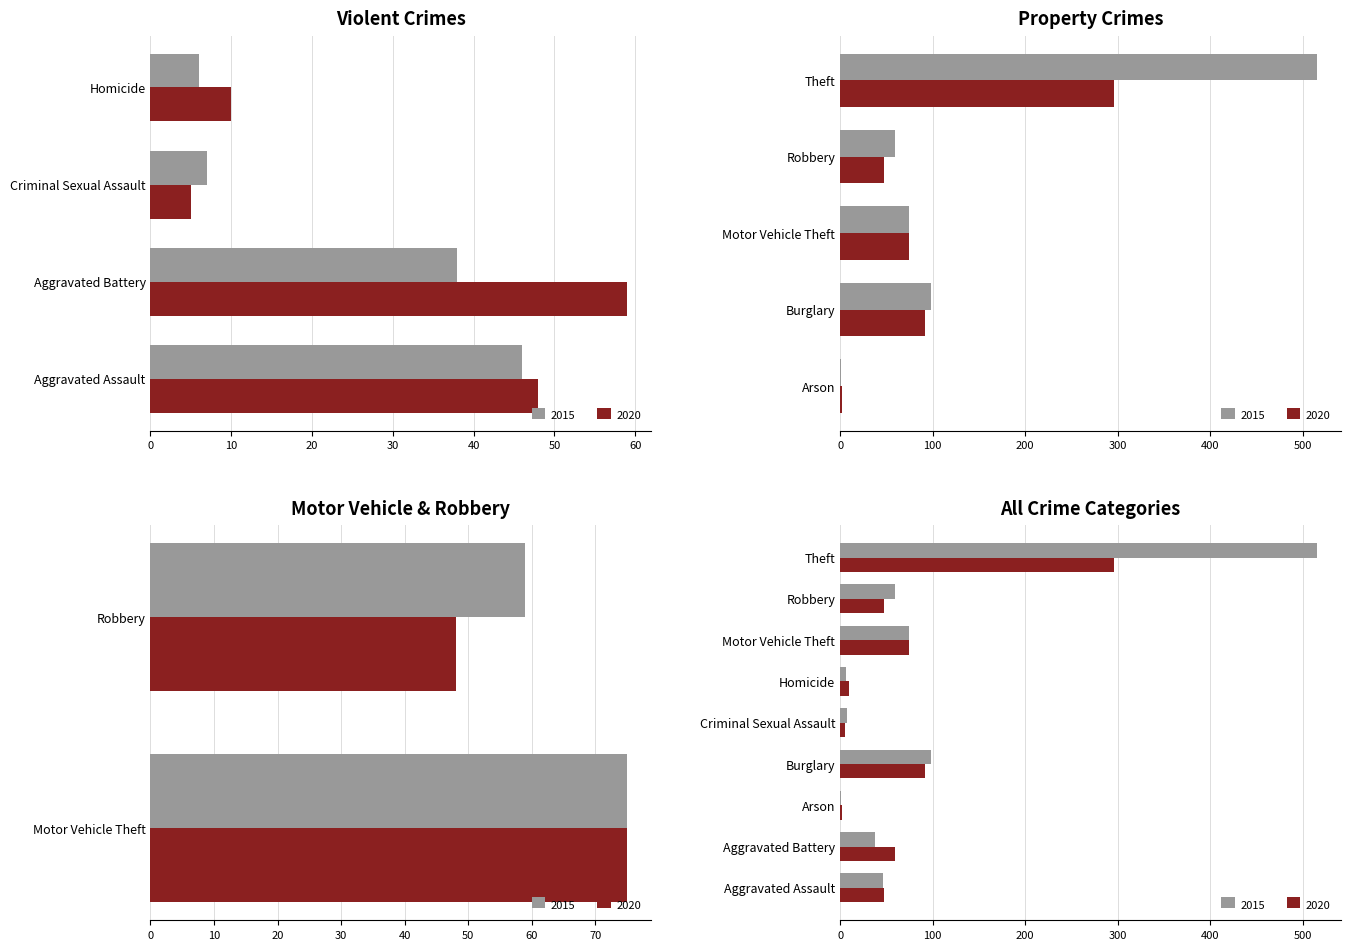

Reading left to right, list all the values displayed in this chart.

2015: 46	38	1	98	7	6	75	59	515
2020: 48	59	2	92	5	10	75	48	296